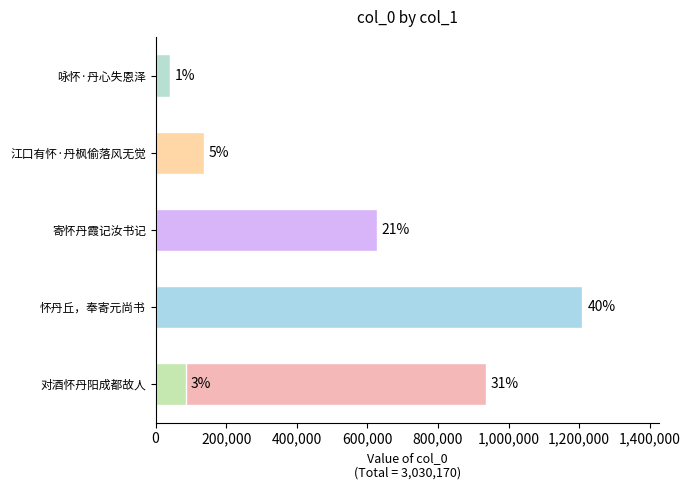

What is the average value?

505028